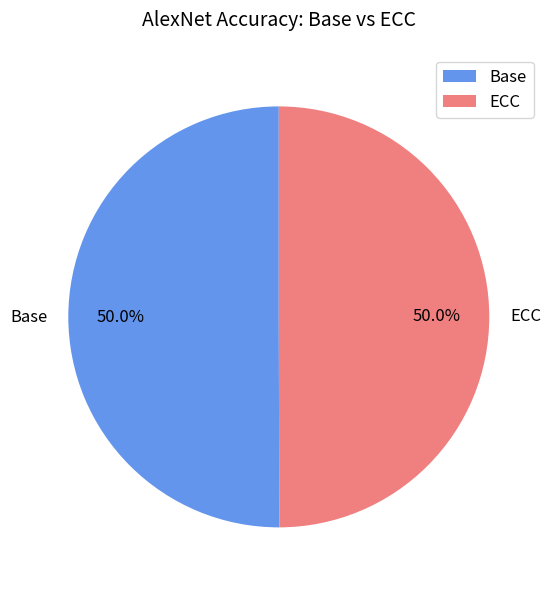

Is the sum of ECC and Base greater than half?

Yes